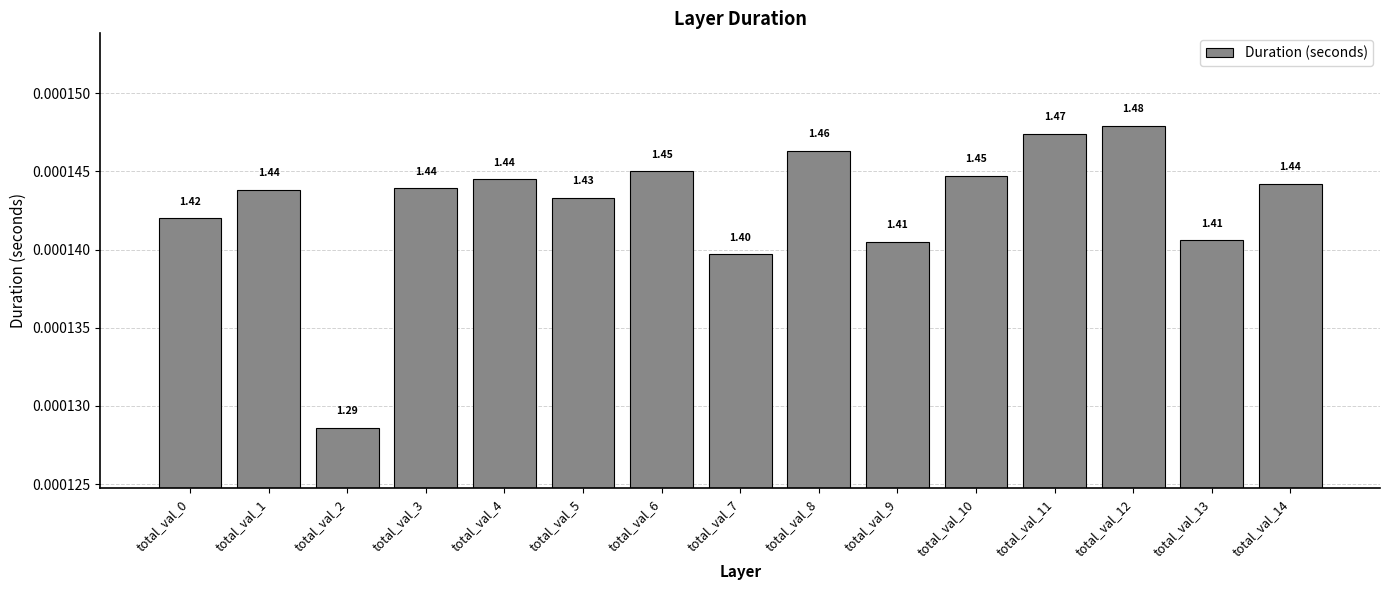

Rank the categories by value from lowest to highest.

total_val_2, total_val_7, total_val_9, total_val_13, total_val_0, total_val_5, total_val_1, total_val_3, total_val_14, total_val_4, total_val_10, total_val_6, total_val_8, total_val_11, total_val_12